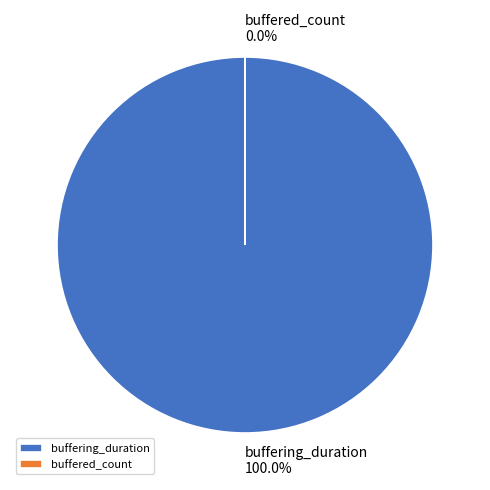

What is the largest slice in the pie chart?

buffering_duration